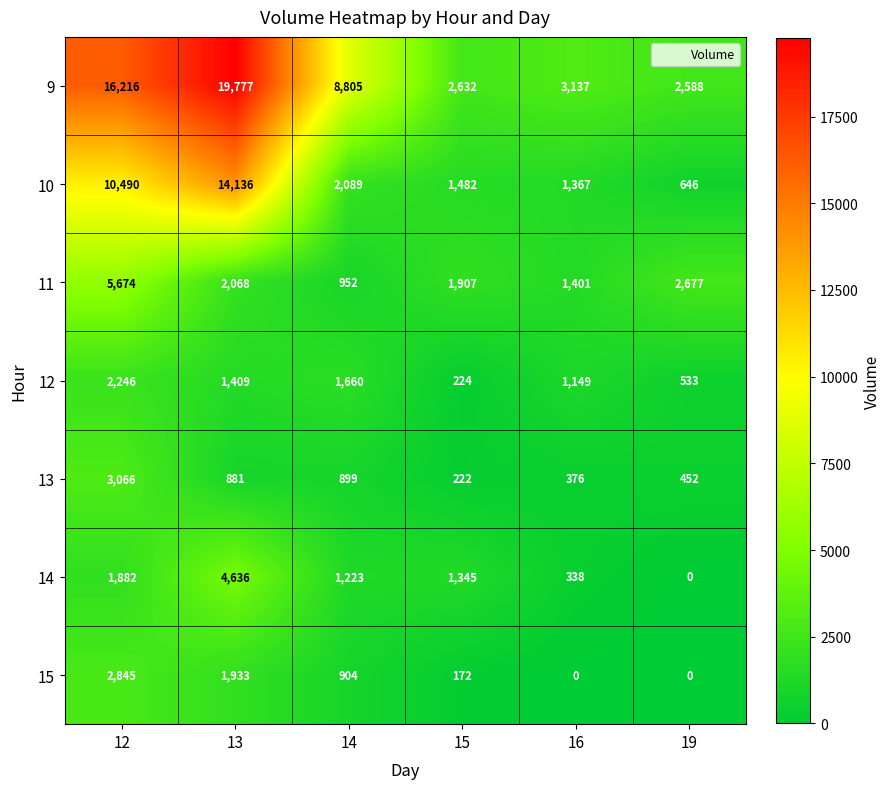

Between 14 and 15, which series saw the biggest shift?

9